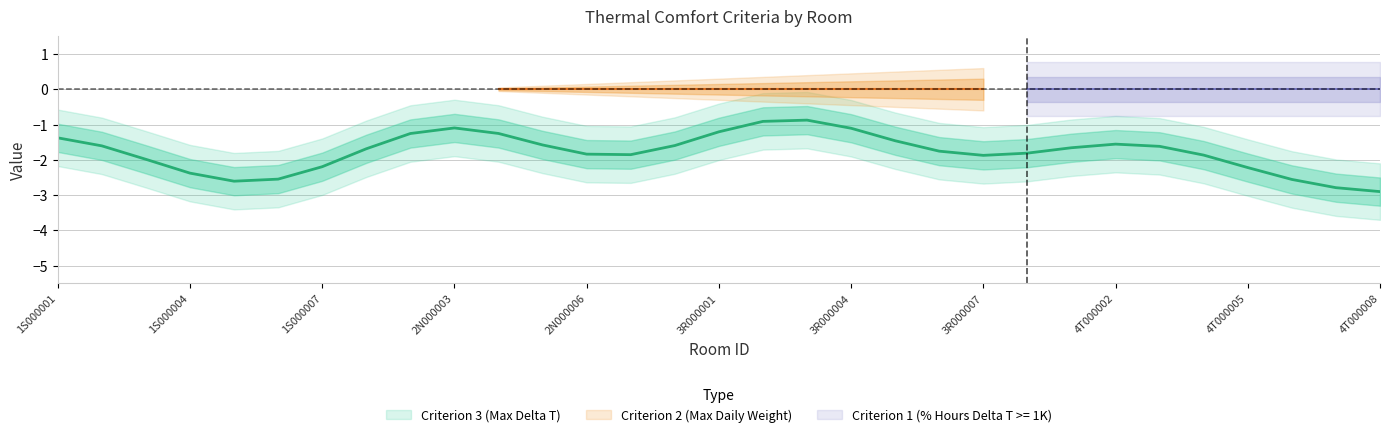

How many values in the Criterion 3 (Max Delta T) series exceed -2?

15